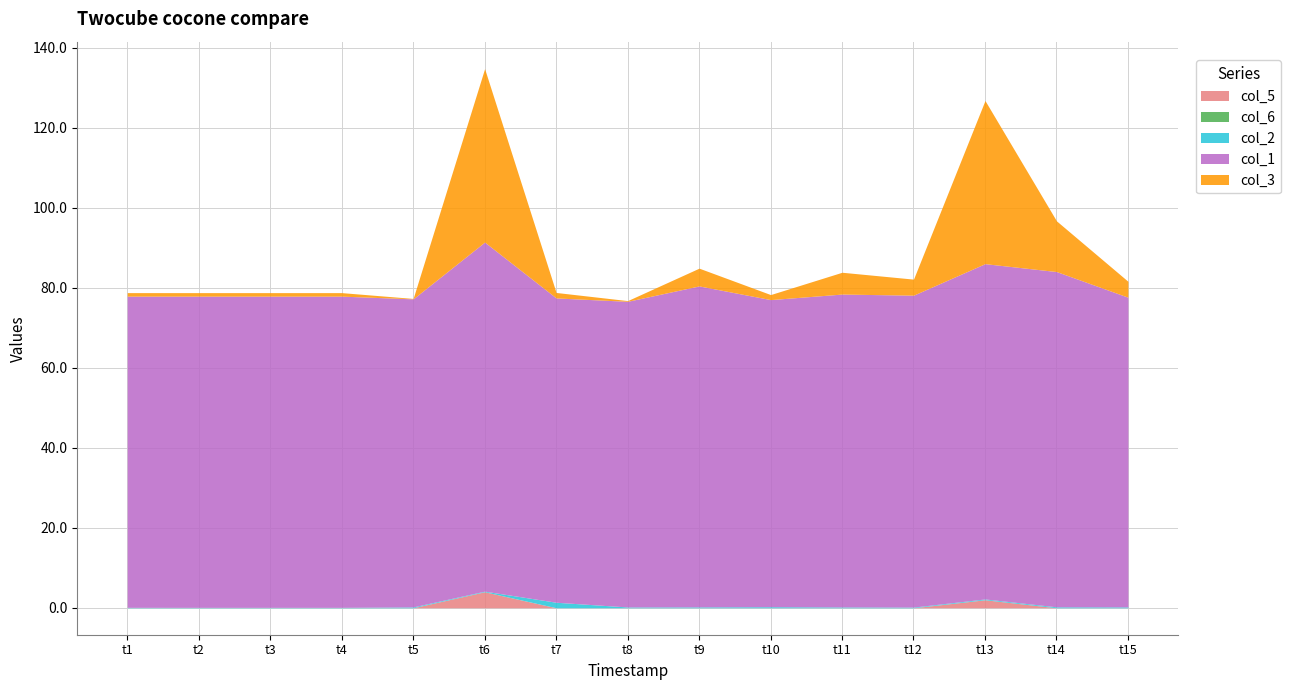

Is the value of col_1 at t2 greater than the value of col_2 at t2?

Yes